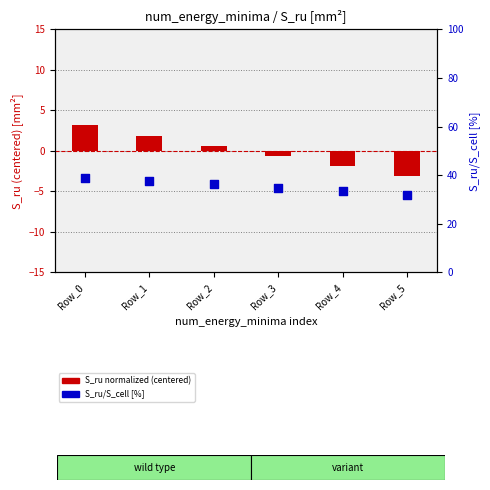

Which series has the largest total across all categories?

S_ru/S_cell [%]